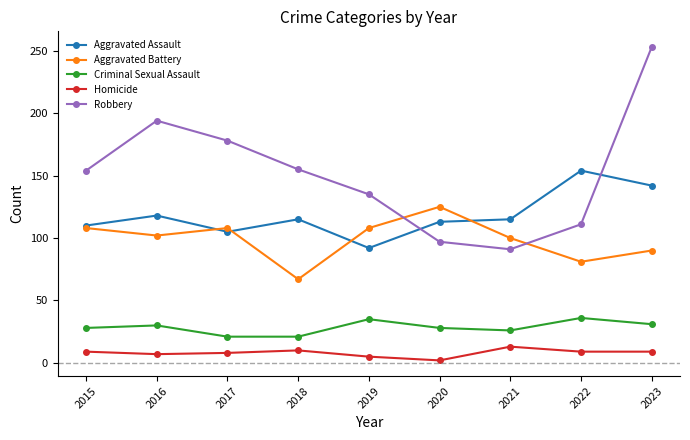

Is it true that Aggravated Battery equals 43 at 2023?

False